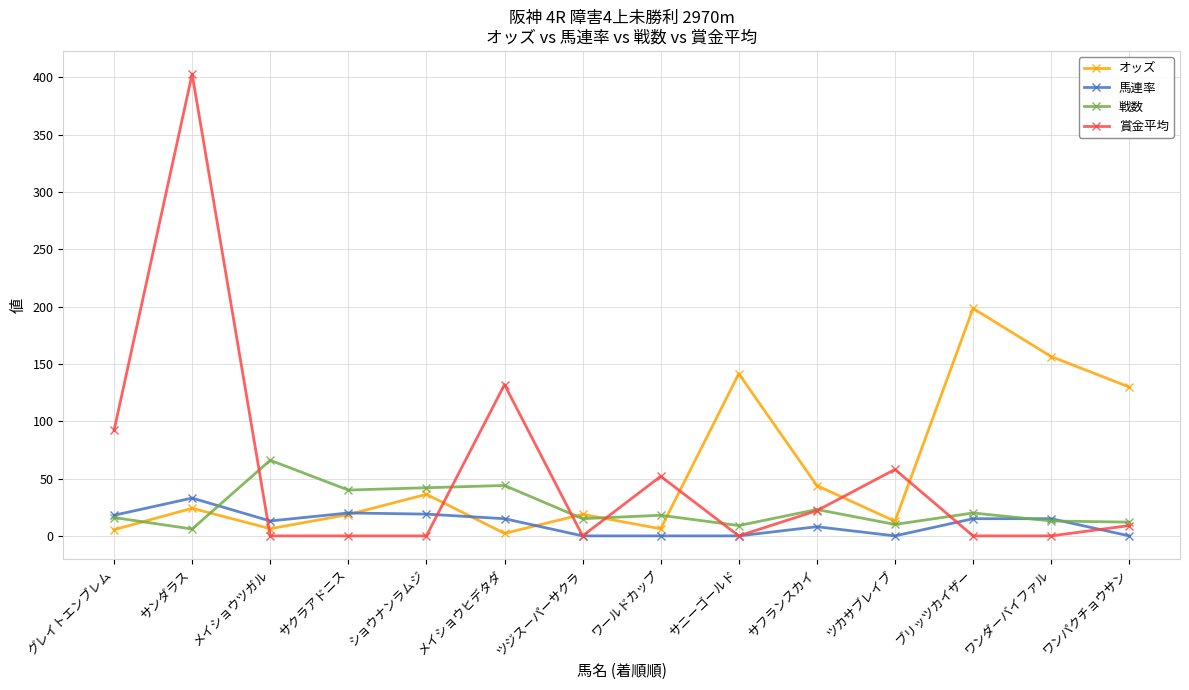

Does the chart have visible grid lines?

Yes